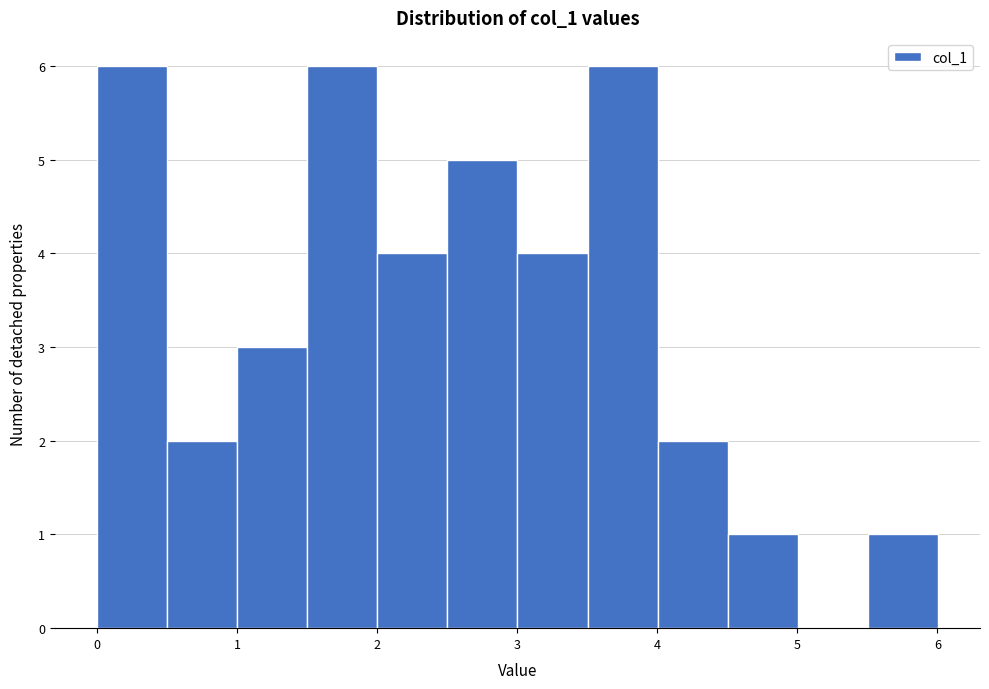

What is the height of the bar covering 0.0 to 0.5 on the x-axis? Neither the bar edges nor the heights are printed on the chart, so give them approximately, as read against the axes.

6